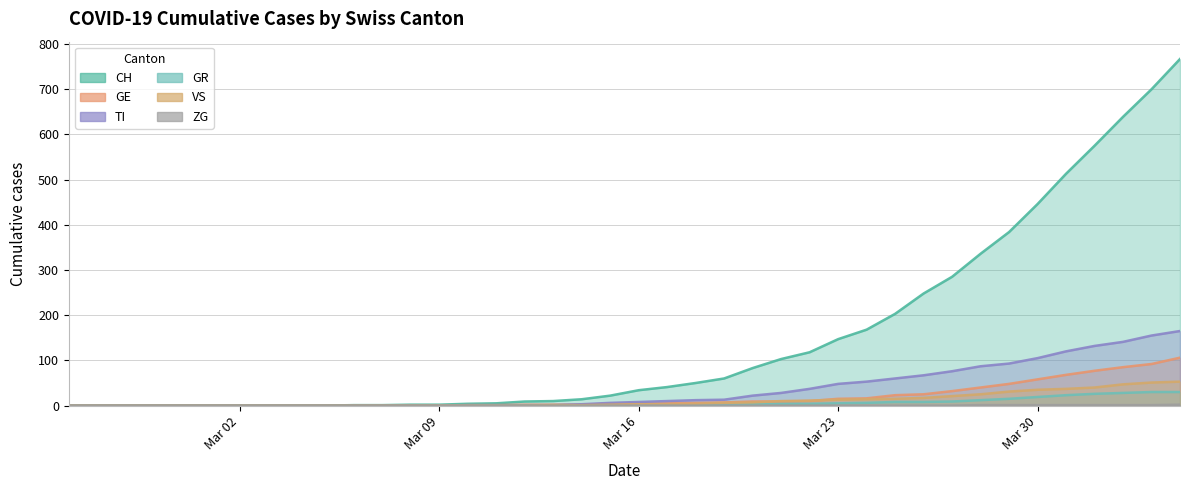

What is the difference between the maximum and minimum values in the GR series?

30